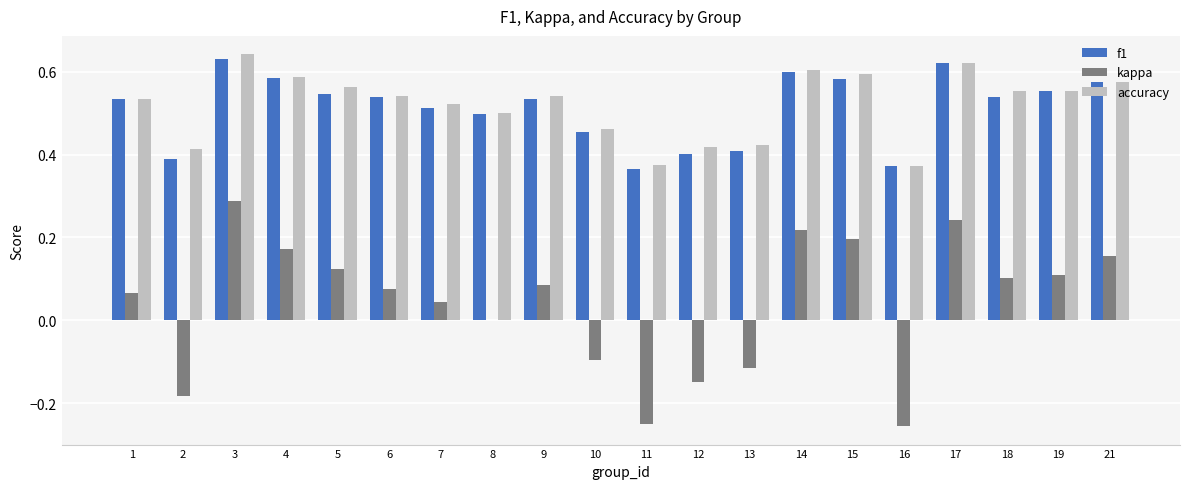

What is the sum of the accuracy values at 9 and 16?

0.9